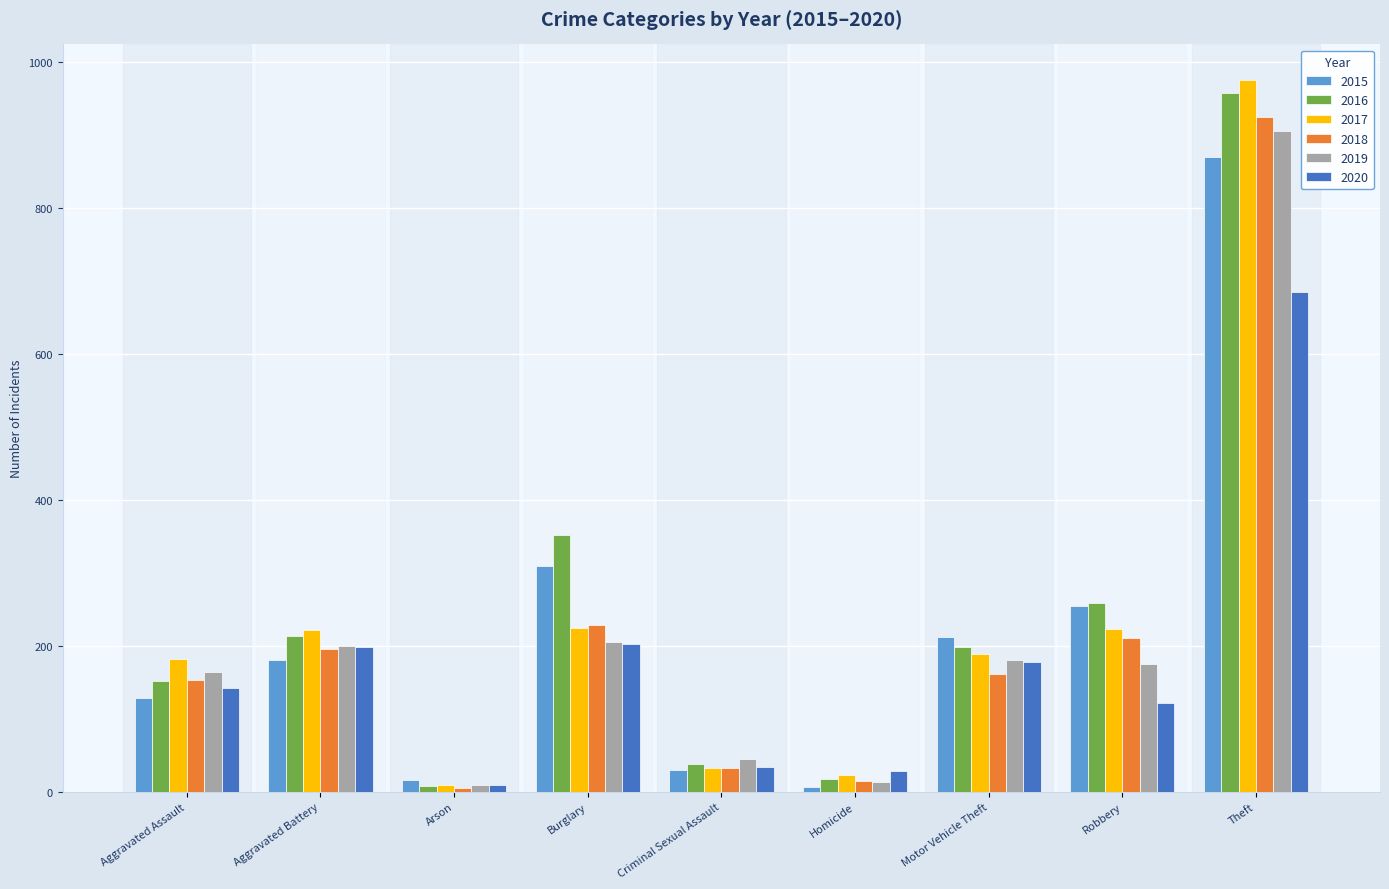

What is the sum of all 2017 values?

2081